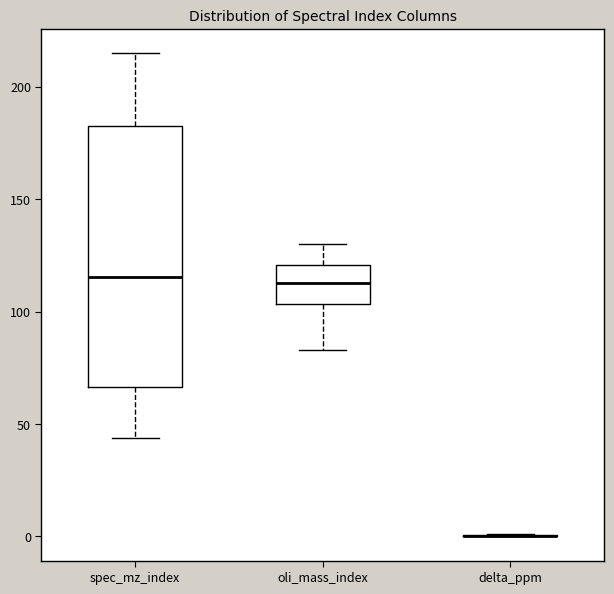

Reading left to right, transcribe this box plot: for each box, give where its median line is, the range the box spans, and where its two whiskers end, as read against the y-axis. The values are not printed on the chart, so give them approximately, as read against the axis.

spec_mz_index: median 115, box 65 to 185, whiskers 45 to 215
oli_mass_index: median 115, box 105 to 120, whiskers 85 to 130
delta_ppm: box collapsed to a line at 0, whiskers 0 to 0